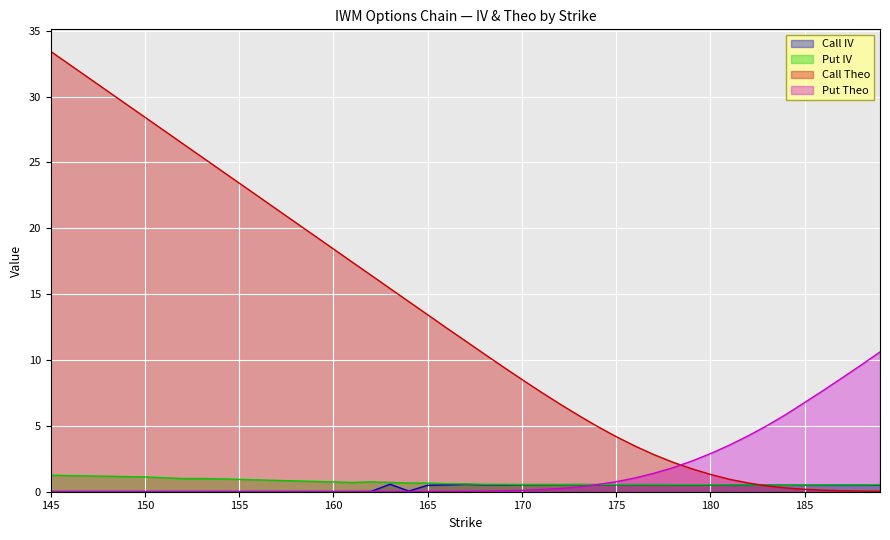

Reading right to left, what are all the values shown in this chart?

Call IV: 0.5	0.5	0.5	0.5	0.5	0.5	0.5	0.5	0.5	0.5	0.5	0.5	0.5	0.5	0.5	0.5	0.5	0.5	0.5	0.5	0.5	0.5	0.6	0.5	0.5	0.1	0.6	0.0	0.0	0.0	0.0	0.0	0.0	0.0	0.0	0.0	0.0	0.0	0.0	0.0
Put IV: 0.5	0.5	0.5	0.5	0.5	0.5	0.5	0.5	0.5	0.5	0.5	0.5	0.5	0.5	0.5	0.5	0.5	0.5	0.5	0.6	0.6	0.6	0.6	0.6	0.7	0.7	0.7	0.7	0.7	0.7	0.8	0.8	0.9	0.9	0.9	1.0	1.0	1.0	1.1	1.3
Call Theo: 0.0	0.0	0.1	0.1	0.2	0.3	0.4	0.7	0.9	1.3	1.8	2.2	2.8	3.5	4.2	5.0	5.8	6.7	7.6	8.5	9.5	10.5	11.5	12.4	13.4	14.4	15.4	16.4	17.4	18.4	19.4	20.4	21.4	22.4	23.4	24.4	25.4	26.4	28.4	33.4
Put Theo: 10.6	9.6	8.7	7.7	6.8	5.9	5.0	4.2	3.5	2.9	2.3	1.8	1.4	1.0	0.8	0.5	0.4	0.2	0.2	0.1	0.1	0.0	0.0	0.0	0.0	0.0	0.0	0.0	0.0	0.0	0.0	0.0	0.0	0.0	0.0	0.0	0.0	0.0	0.0	0.0